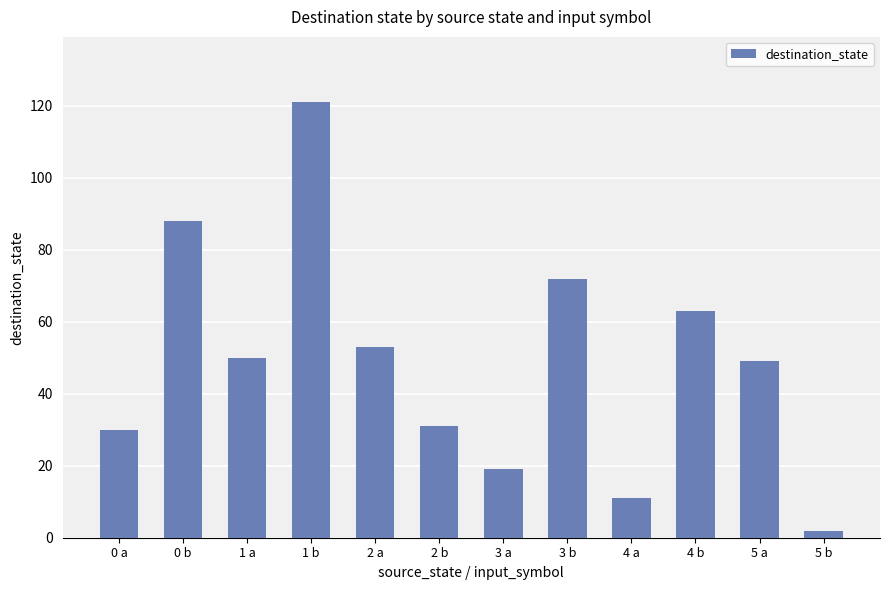

What is the maximum value shown in the chart?

121